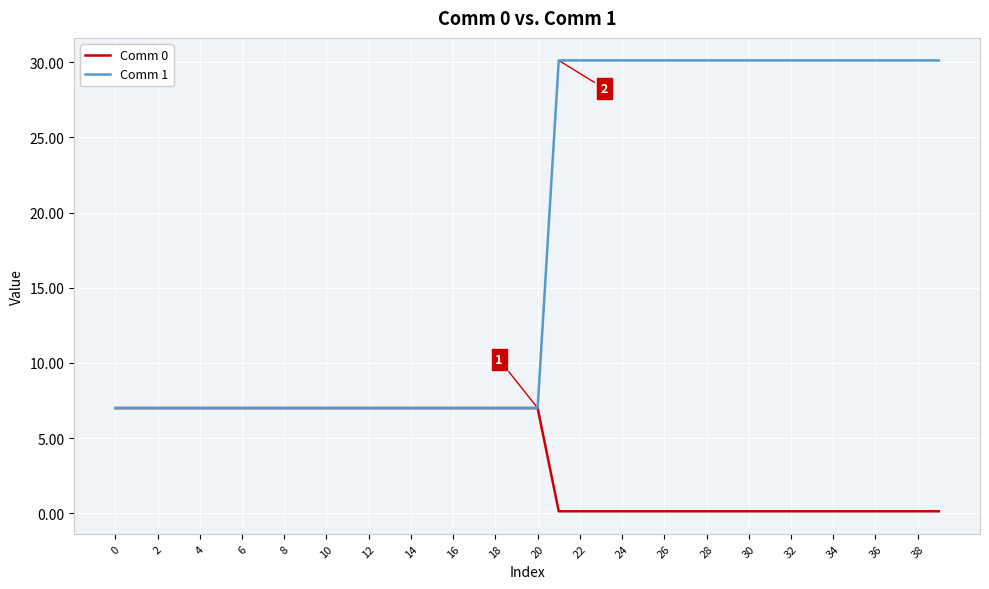

List the series in order of their overall mean, lowest first.

Comm 0, Comm 1